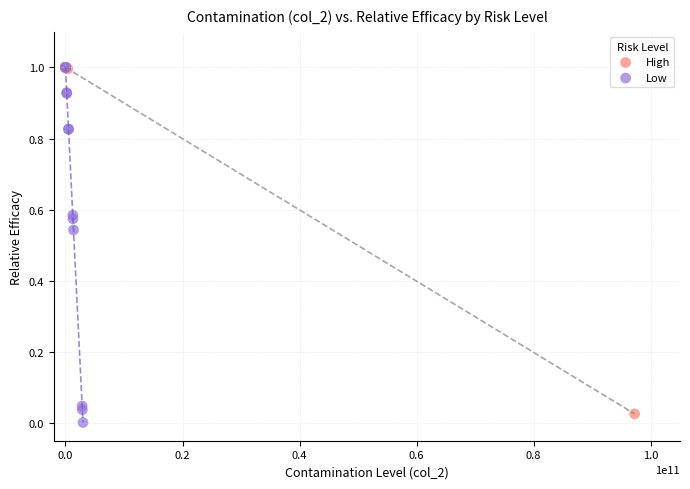

Which series has the largest Y range (max minus min)?

Low